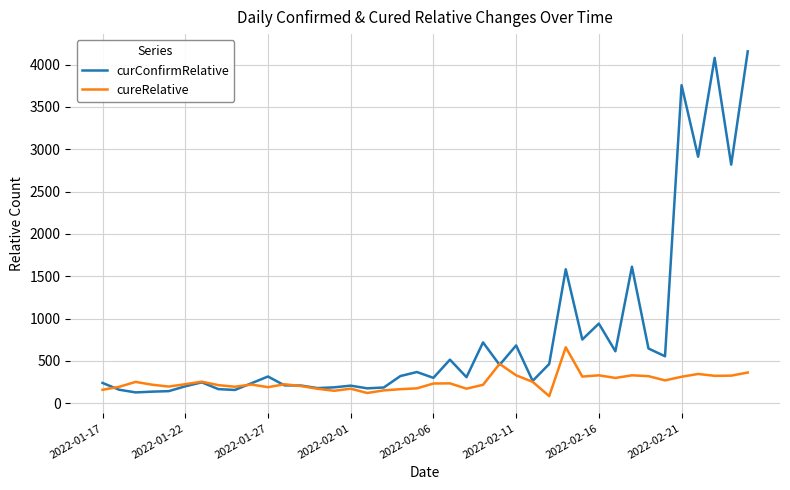

Which series has the largest total across all categories?

curConfirmRelative